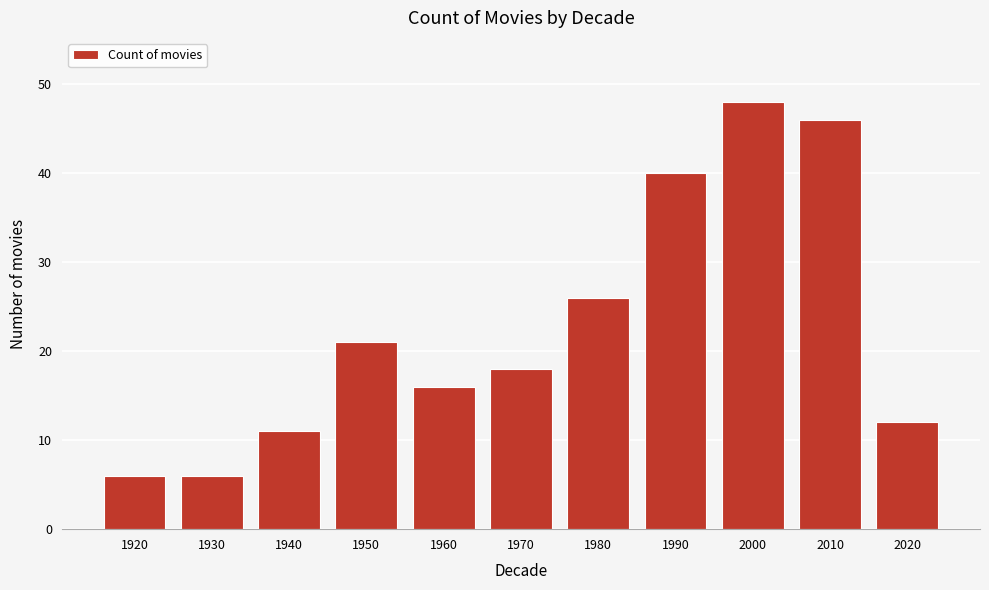

Reading right to left, list all the values displayed in this chart.

12	46	48	40	26	18	16	21	11	6	6